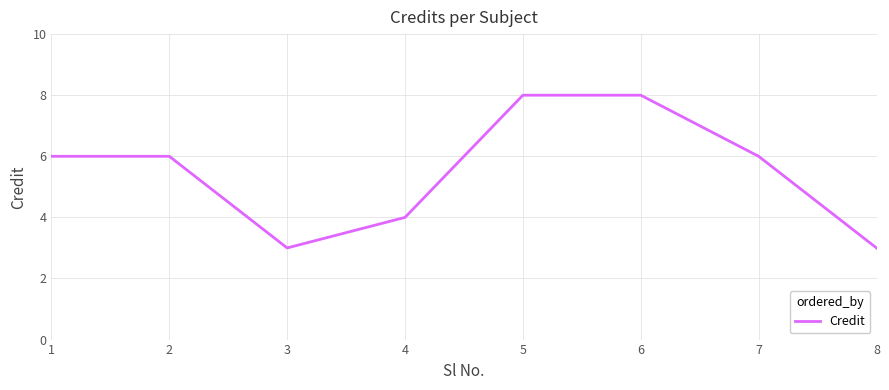

What is the difference between the maximum and minimum values?

5